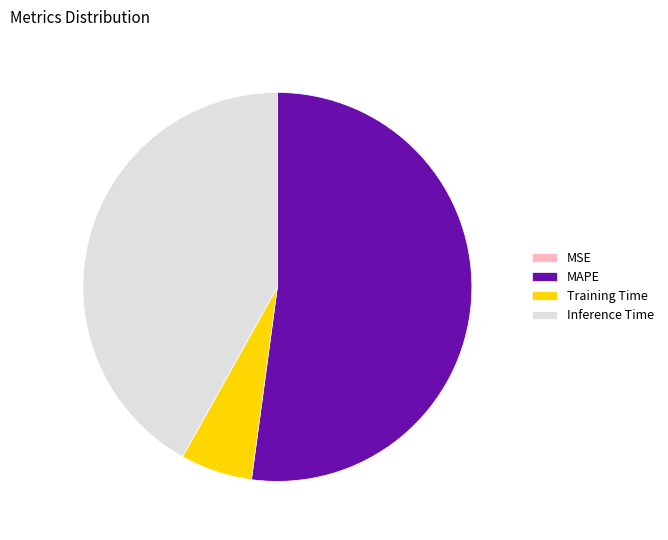

Is the sum of MAPE and Training Time greater than half?

Yes